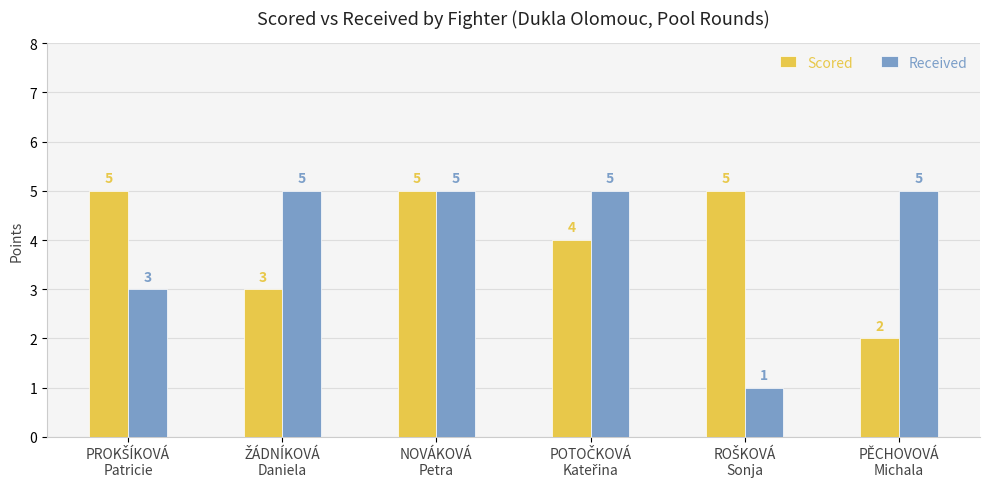

What is the value of the Received bar at the 1st from the left?

3